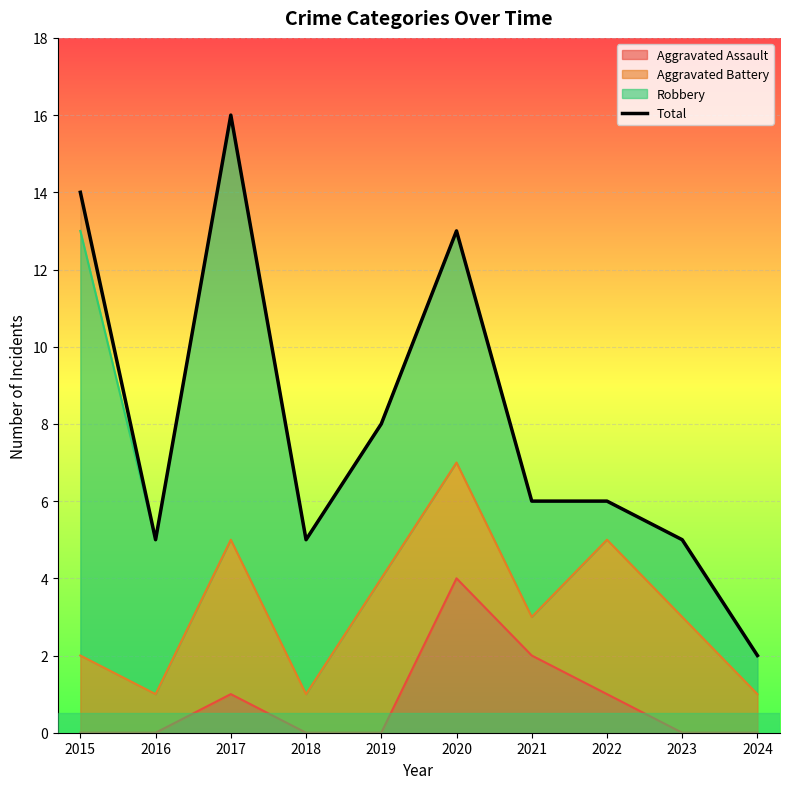

Reading left to right, what are all the values shown in this chart?

14	5	16	5	8	13	6	6	5	2